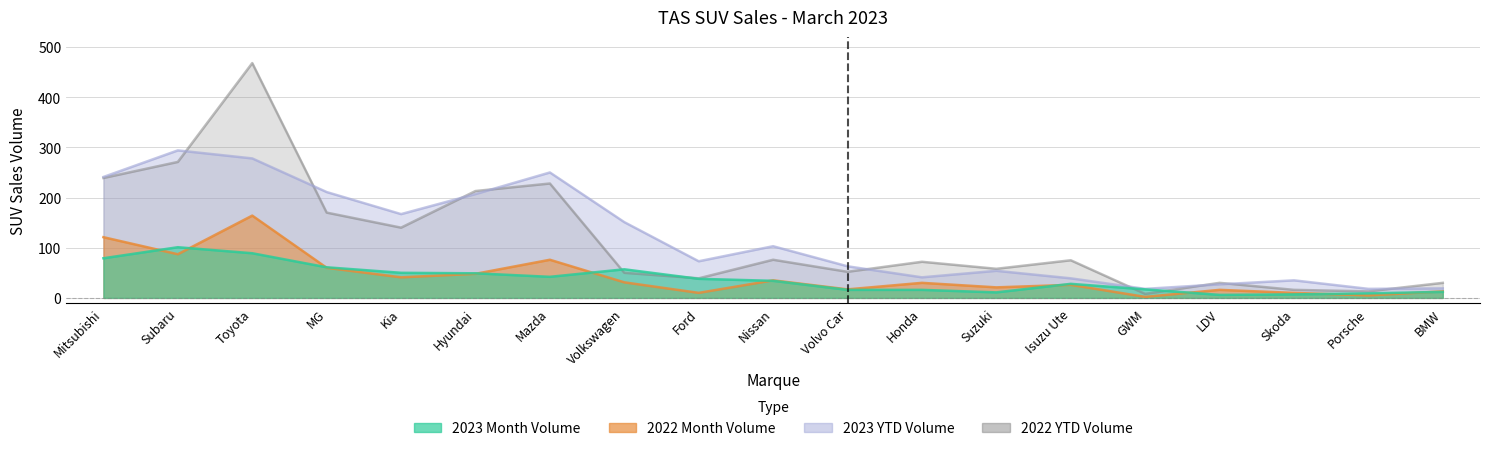

At how many categories does at least one series exceed 176?

6